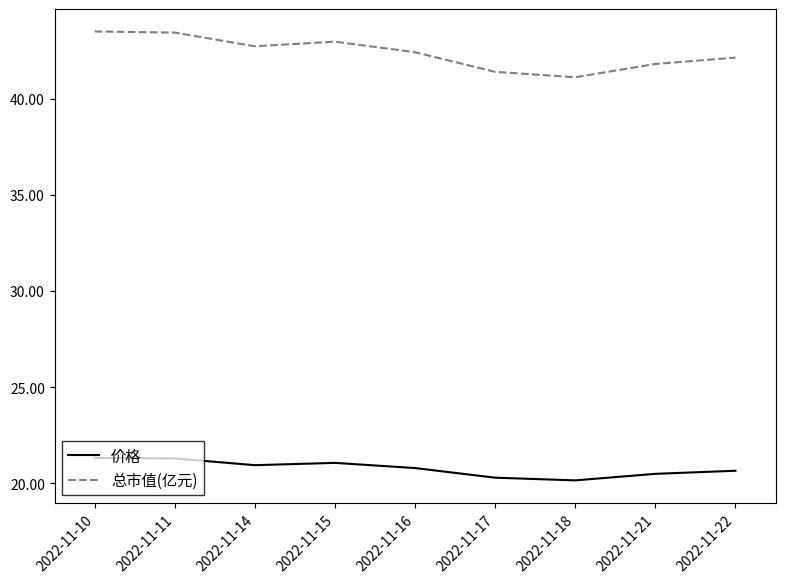

List the series in order of their overall mean, highest first.

总市值(亿元), 价格